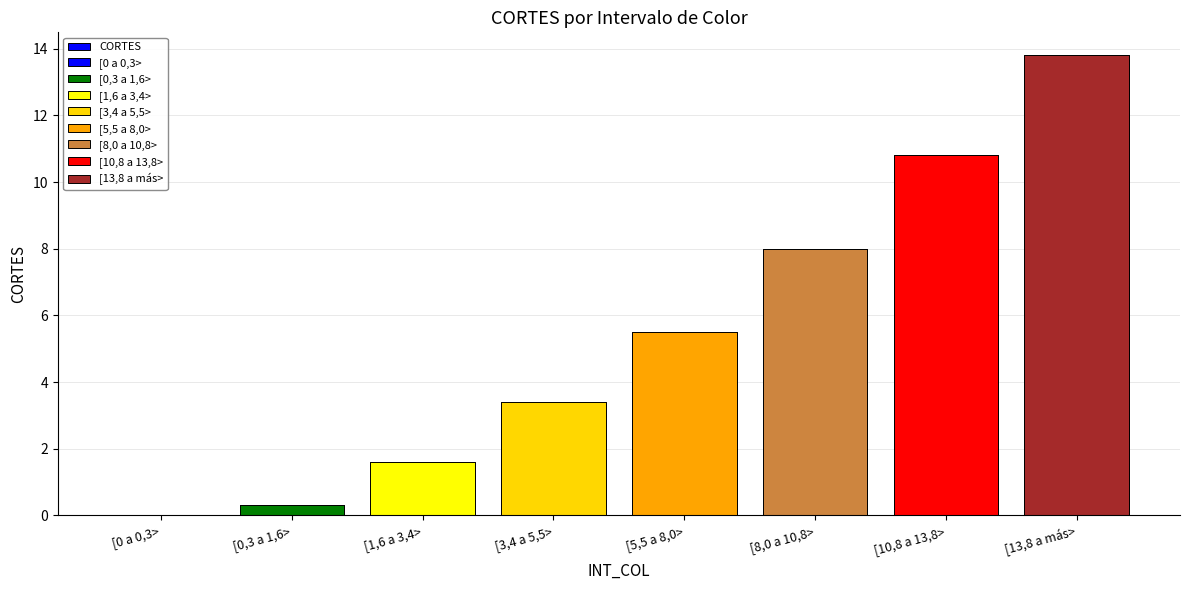

Are the bars grouped side by side (vs. stacked)?

No